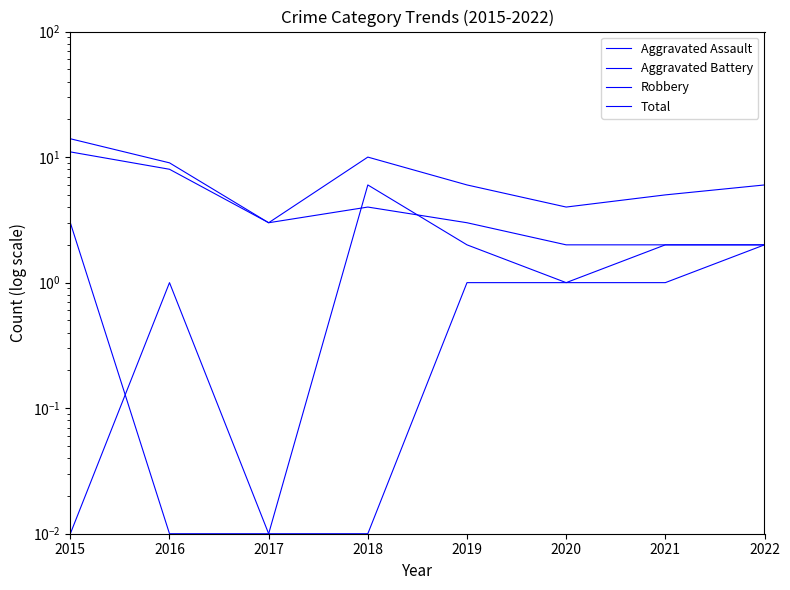

Between which two adjacent categories do Aggravated Battery and Aggravated Assault first intersect?

2015 and 2016